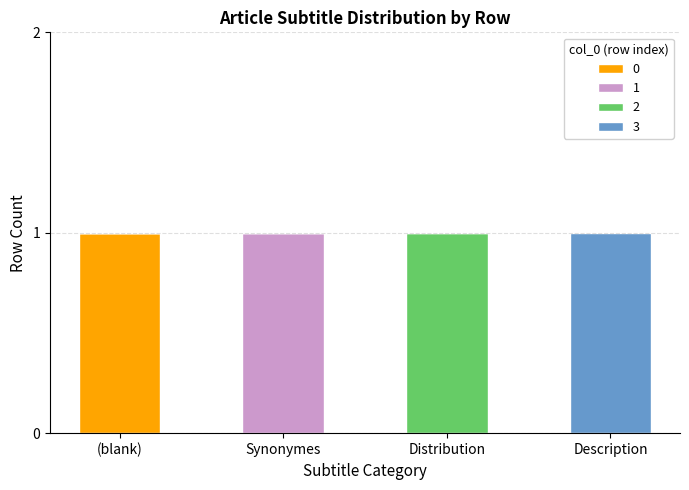

At which label does 0 reach its peak?

(blank)